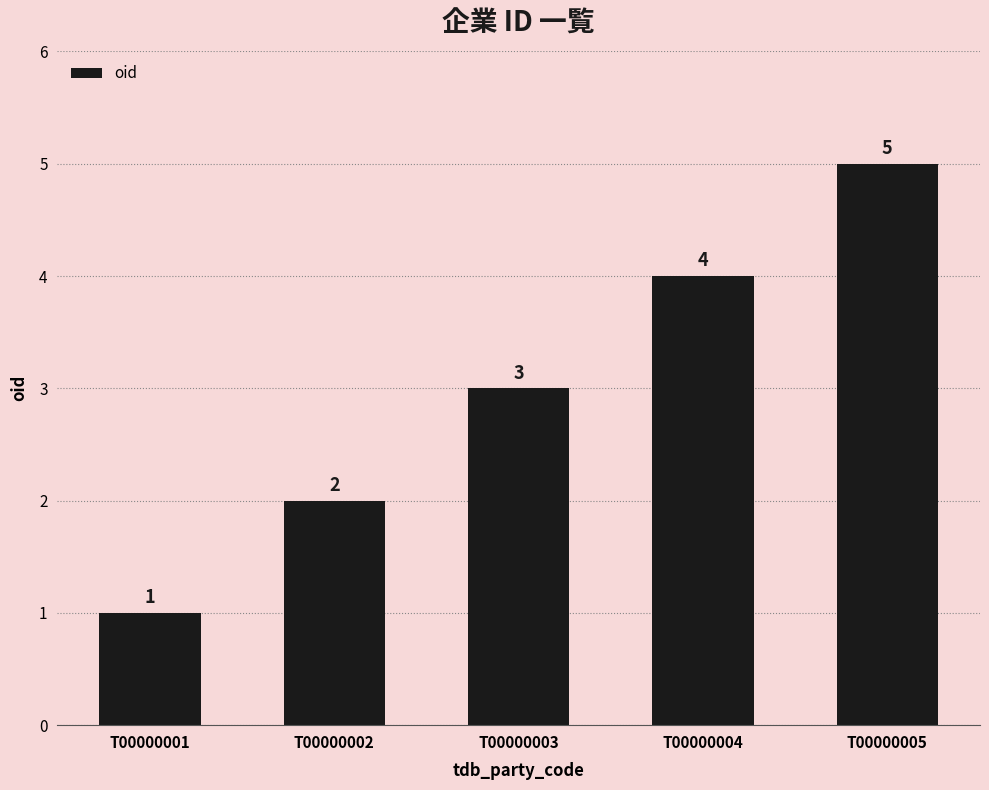

List the labels in order of value, smallest first.

T00000001, T00000002, T00000003, T00000004, T00000005